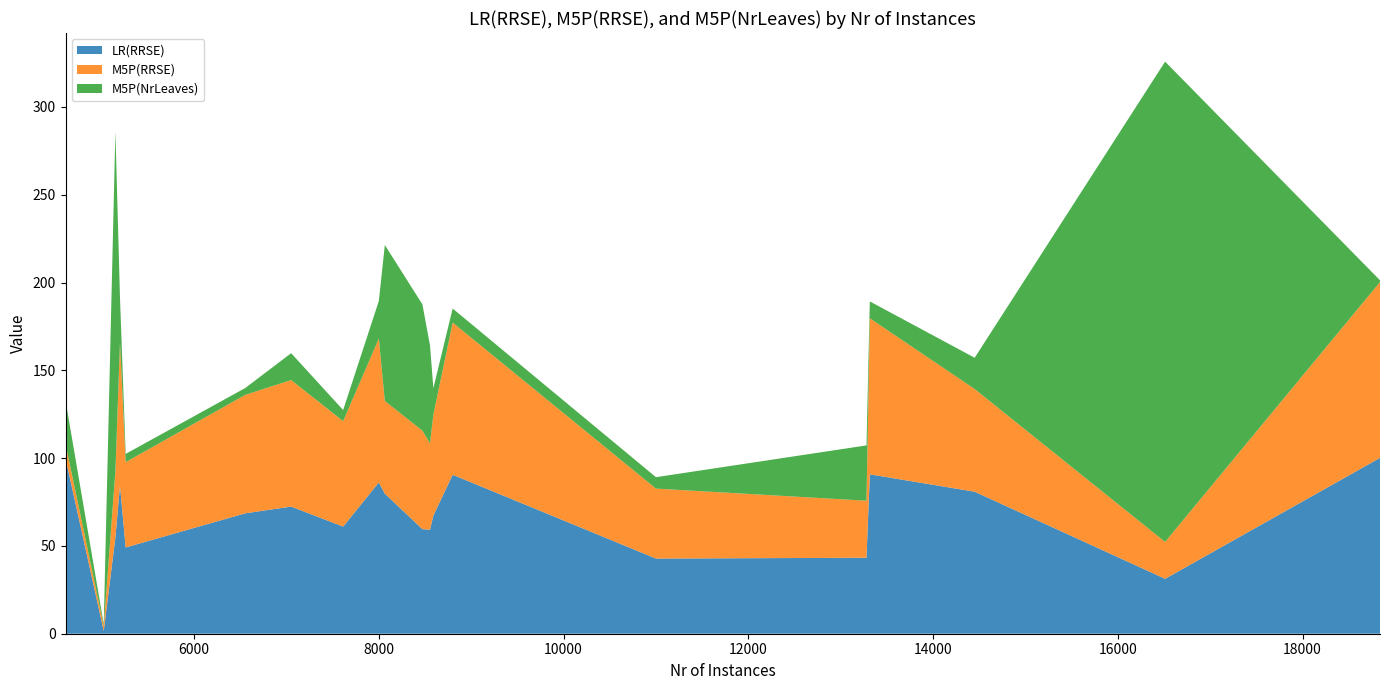

What are all the series names shown in the legend?

LR(RRSE), M5P(RRSE), M5P(NrLeaves)